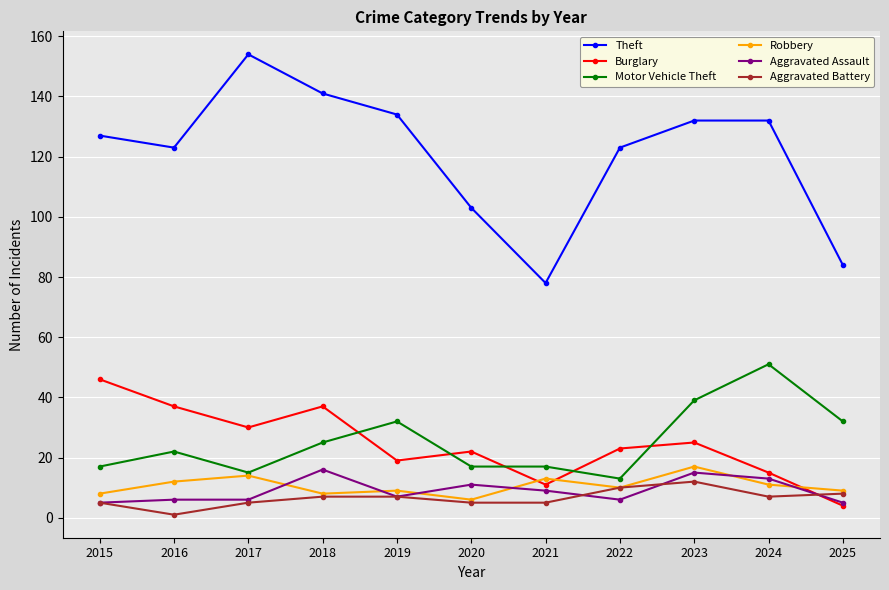

At which category does Aggravated Battery reach its first local valley?

2016